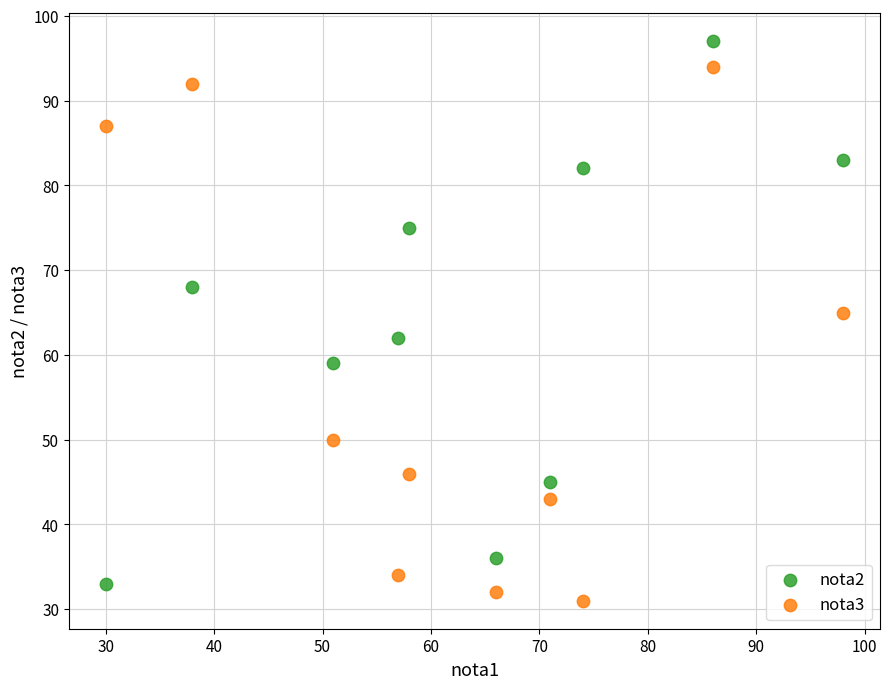

Which series contains the highest Y value?

nota2